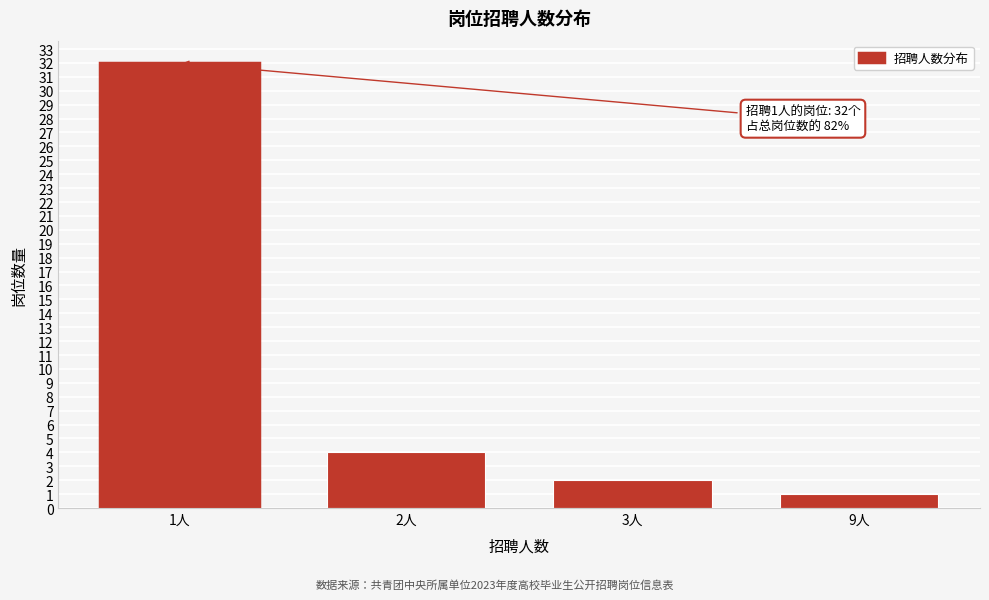

Reading left to right, what are all the values shown in this chart?

1人=32	2人=4	3人=2	9人=1